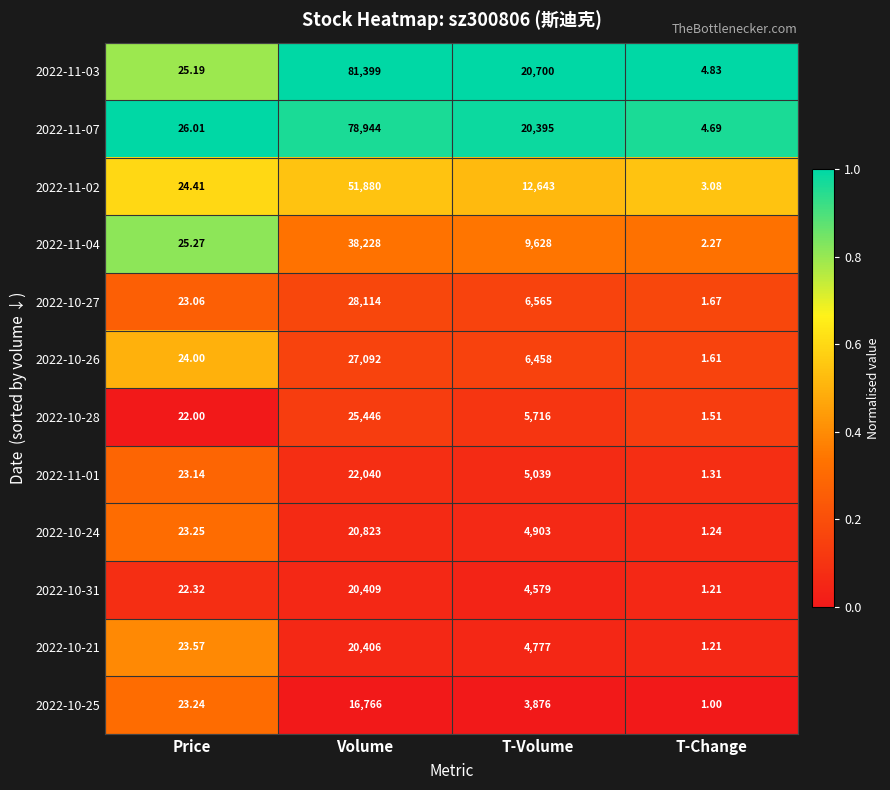

Which category has the highest value in the 2022-11-03 series?

Volume